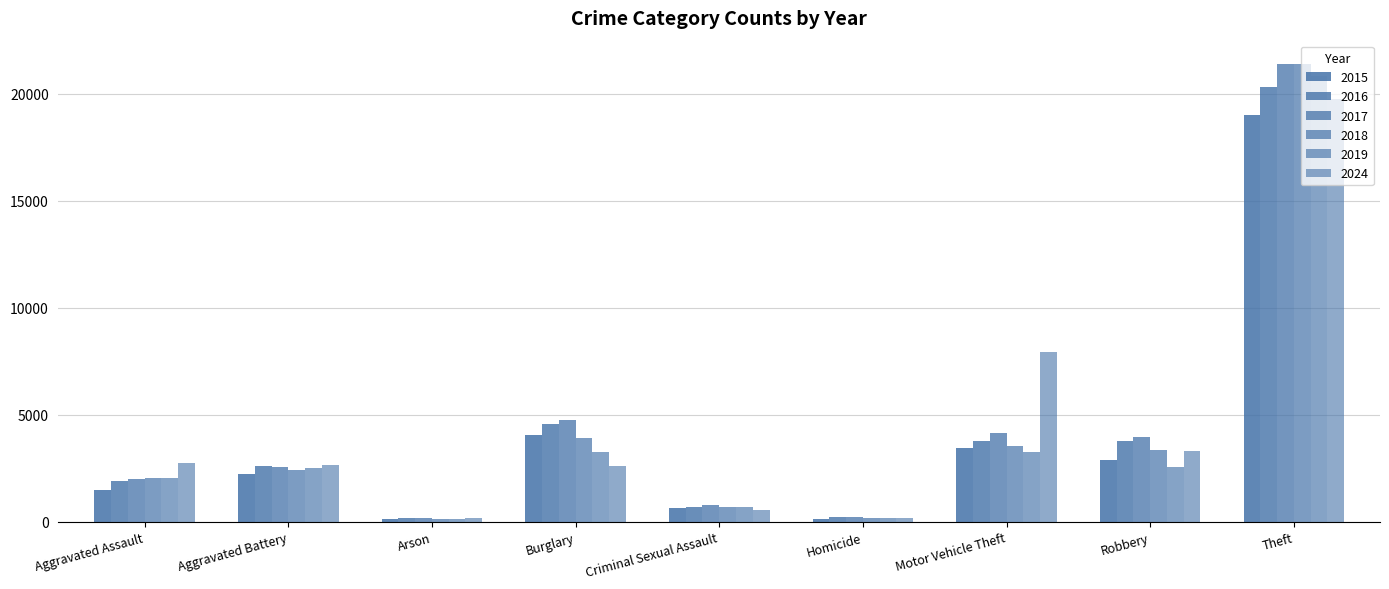

What is the difference between the maximum and minimum values in the 2017 series?

21235